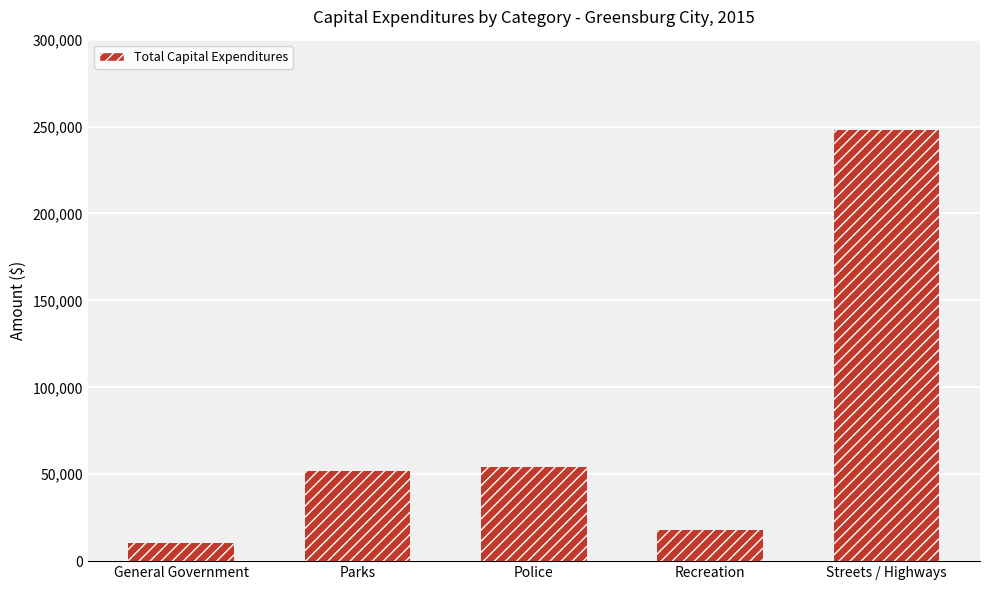

What value does the data have at General Government, to the nearest 100?

10200